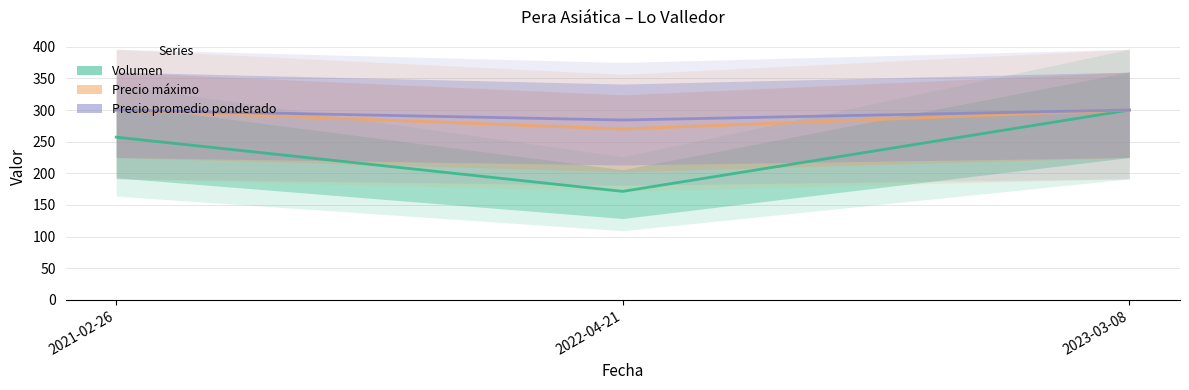

At 2022-04-21, list the series in order from largest to smallest.

Precio promedio ponderado, Precio máximo, Volumen